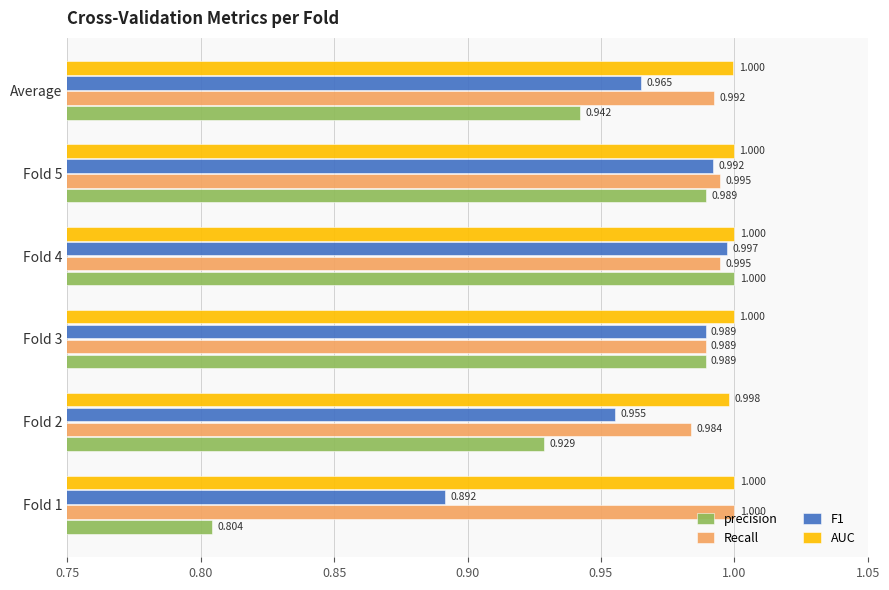

At which category is the sum across all series the highest?

Fold 4